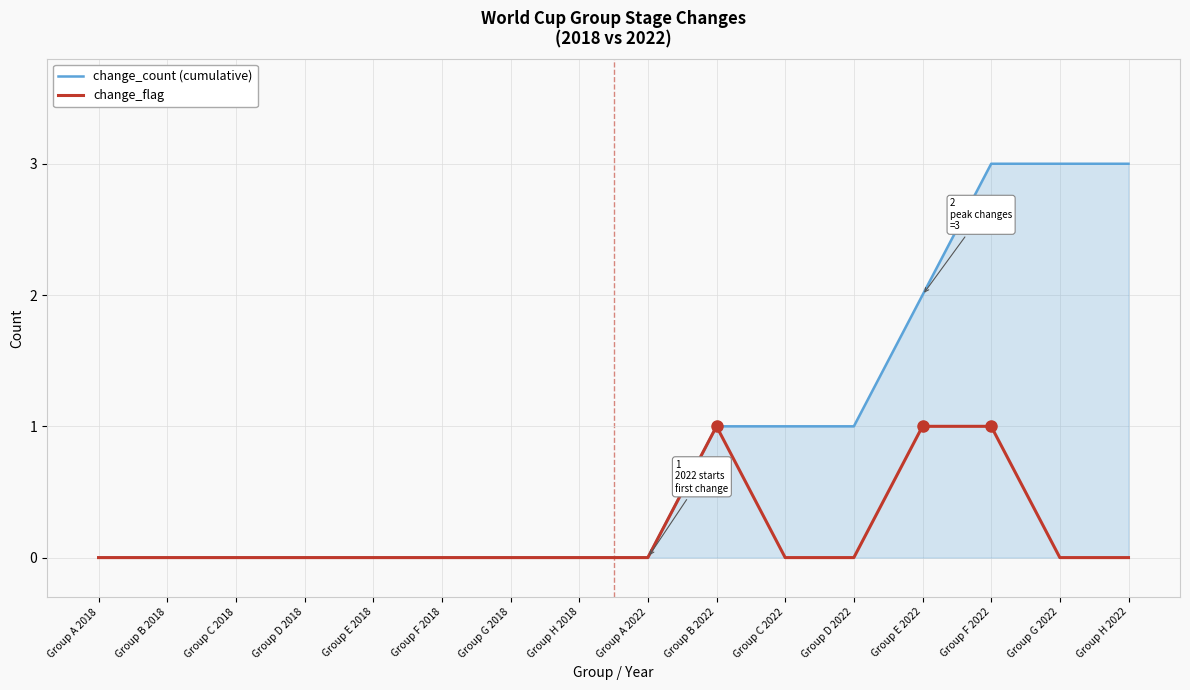

What is the maximum value shown in the chart?

3